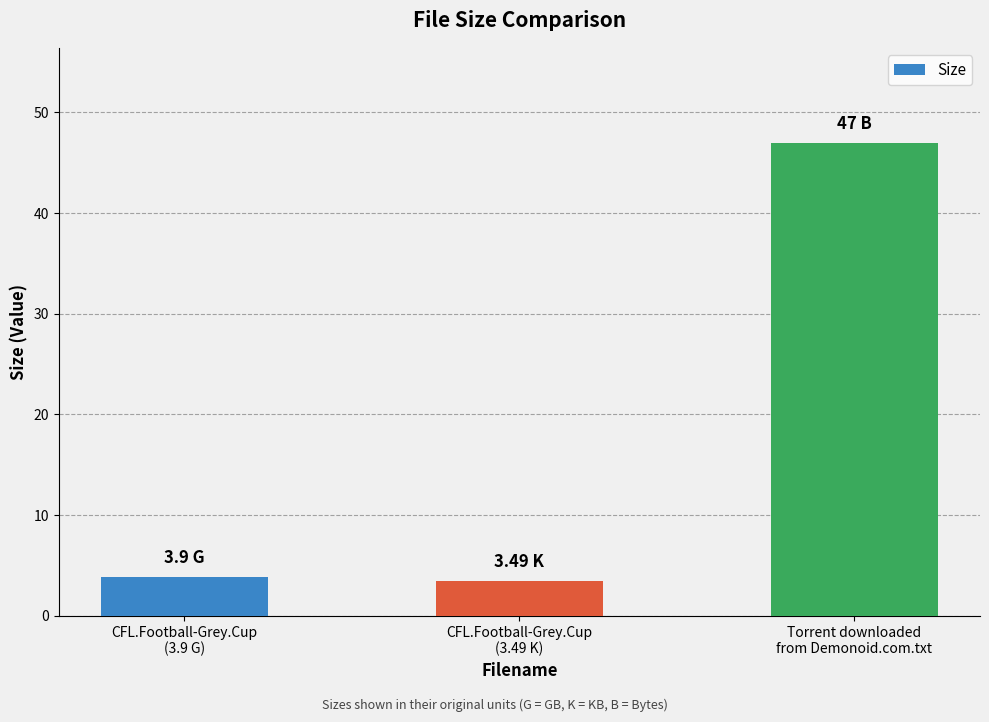

What is the difference between the maximum and minimum values?

43.5